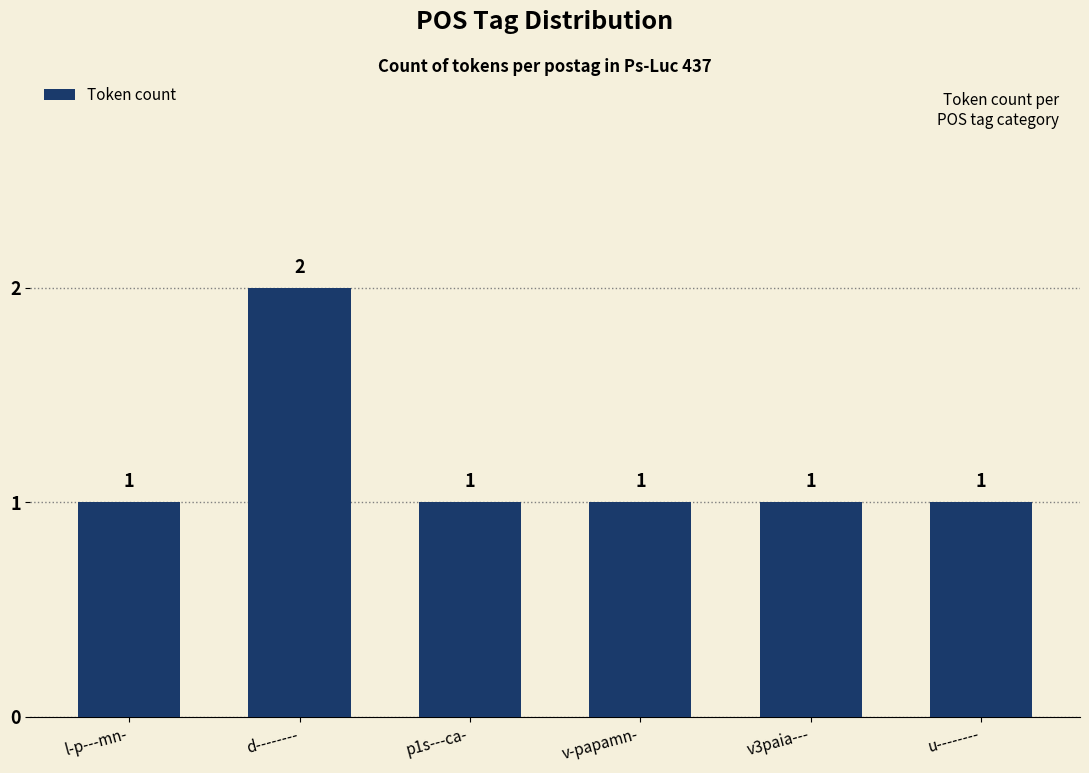

Approximately how many times larger is the value at l-p---mn- compared to p1s---ca-?

1.0